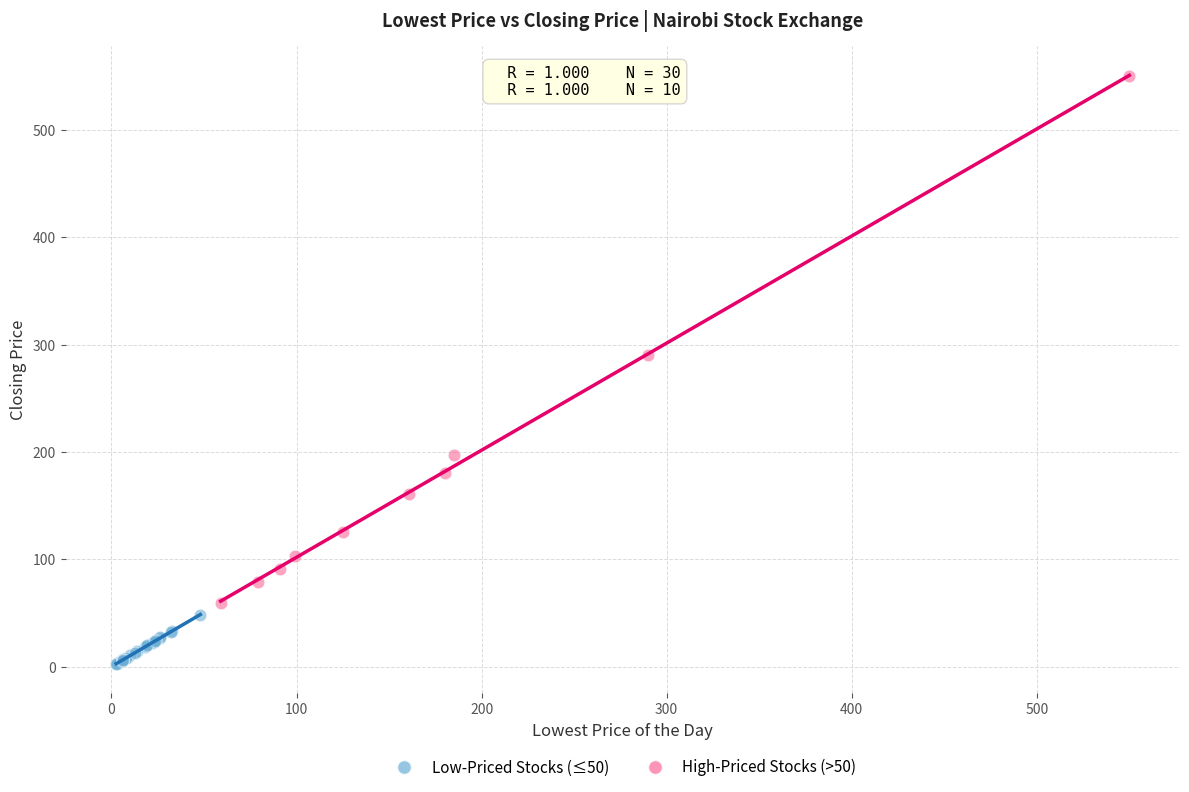

Which series reaches the minimum Y coordinate?

Low-Priced Stocks (≤50)